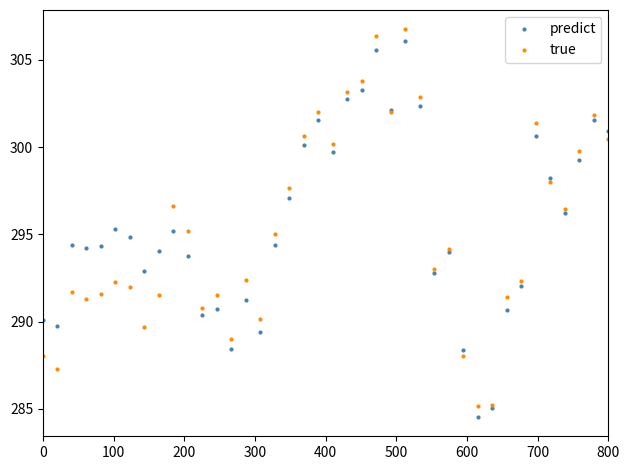

True or false: true has more than 2 interior local peaks.

True